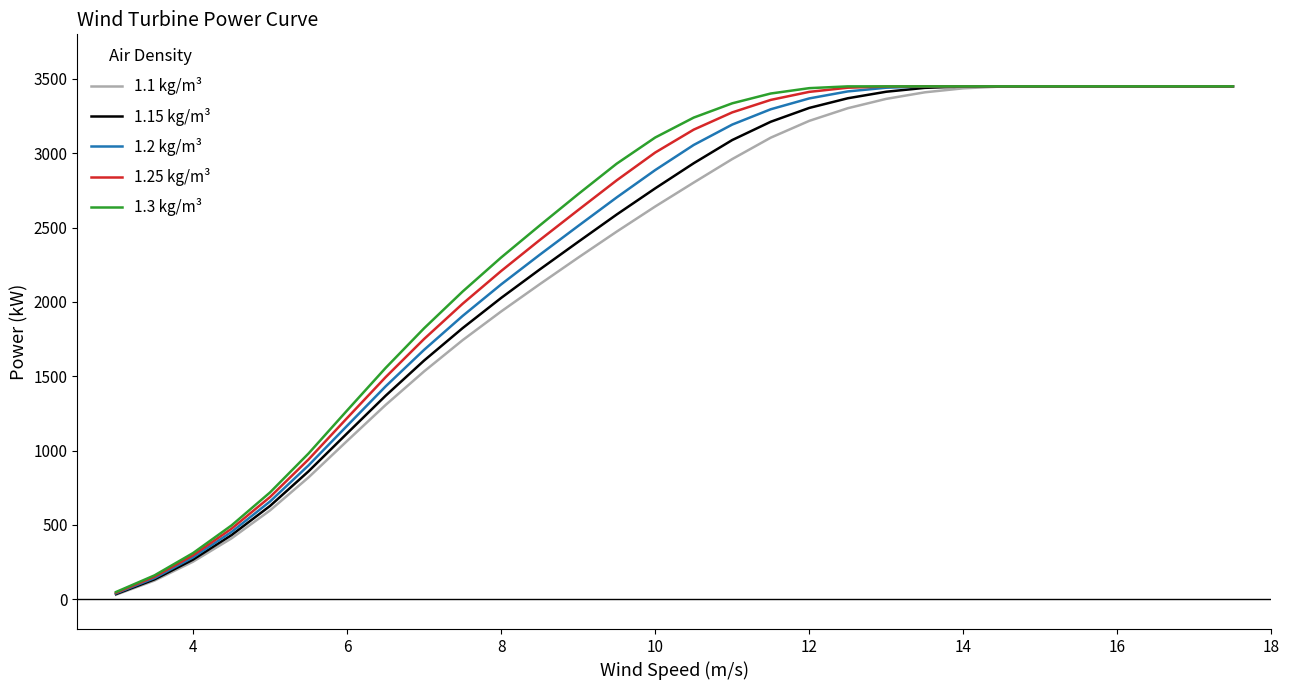

Which series has the largest range (max minus min)?

1.1 kg/m³